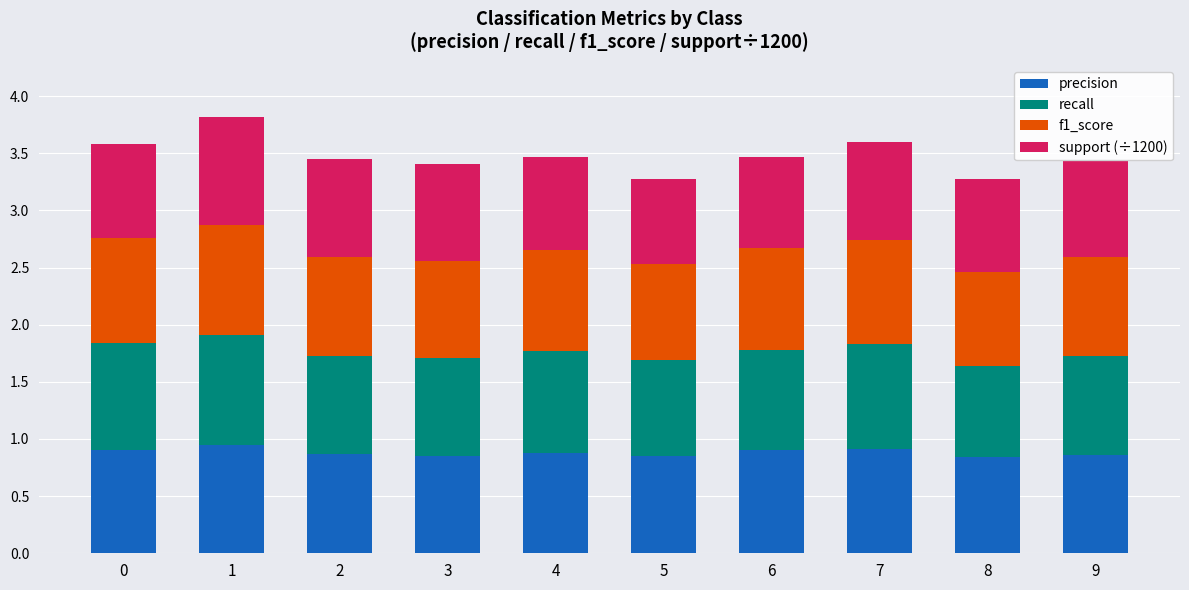

True or false: precision has a value of 0.9 at 7.

True